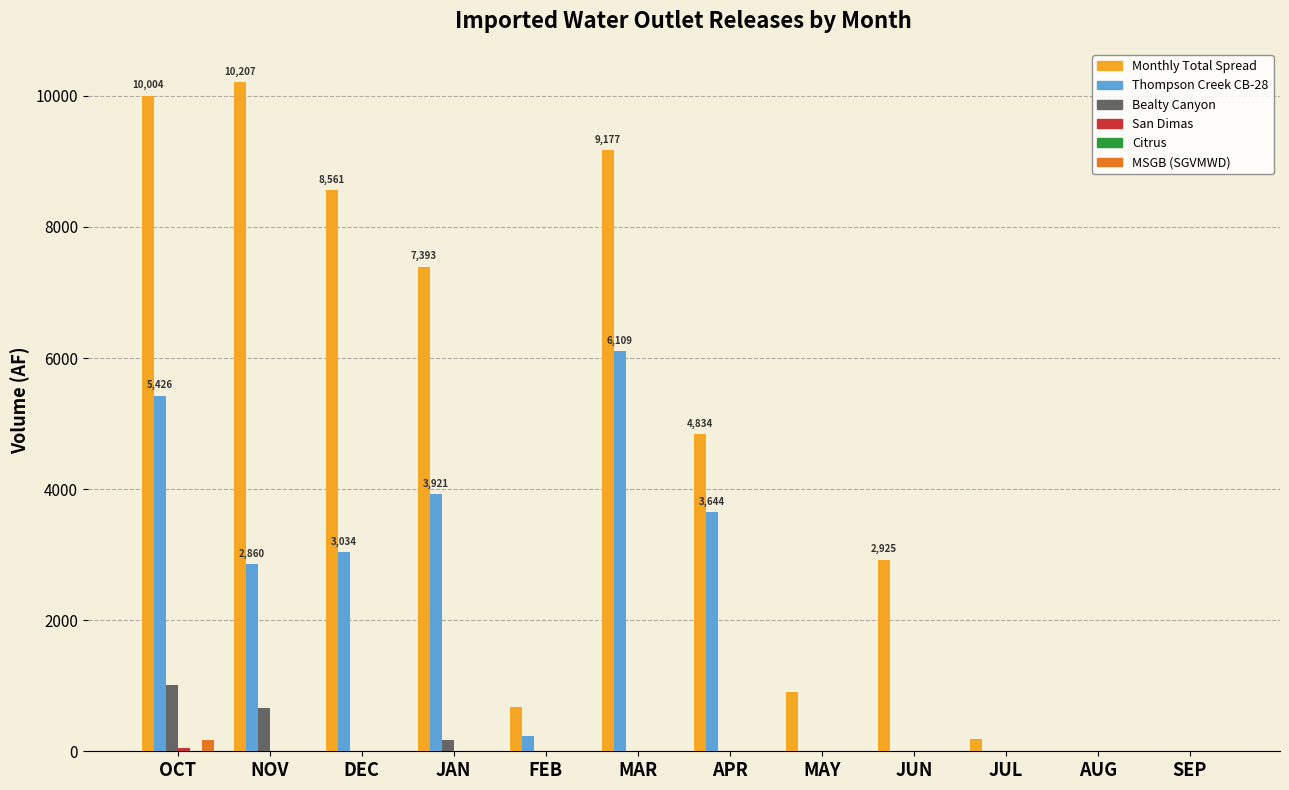

What is the sum of all Thompson Creek CB-28 values?

25226.5